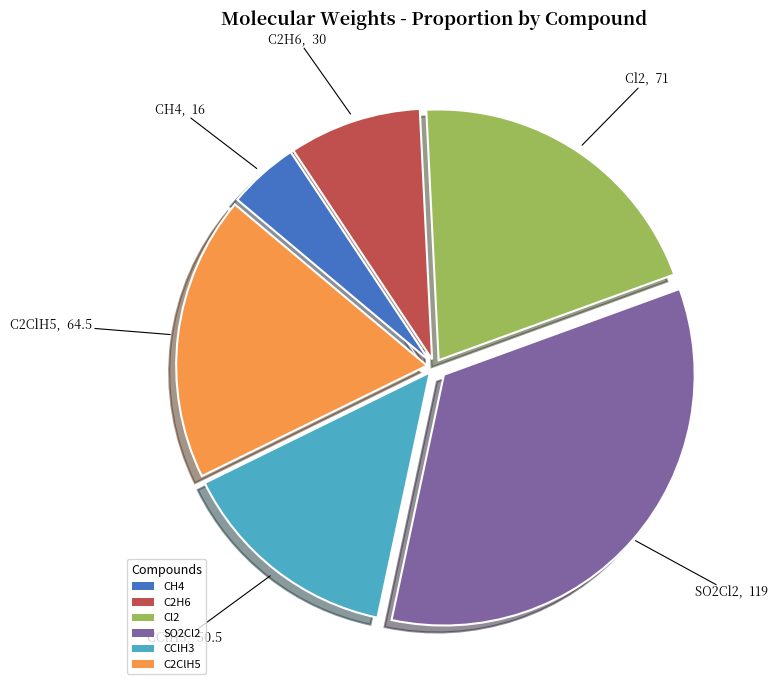

Which slice is the largest?

SO2Cl2